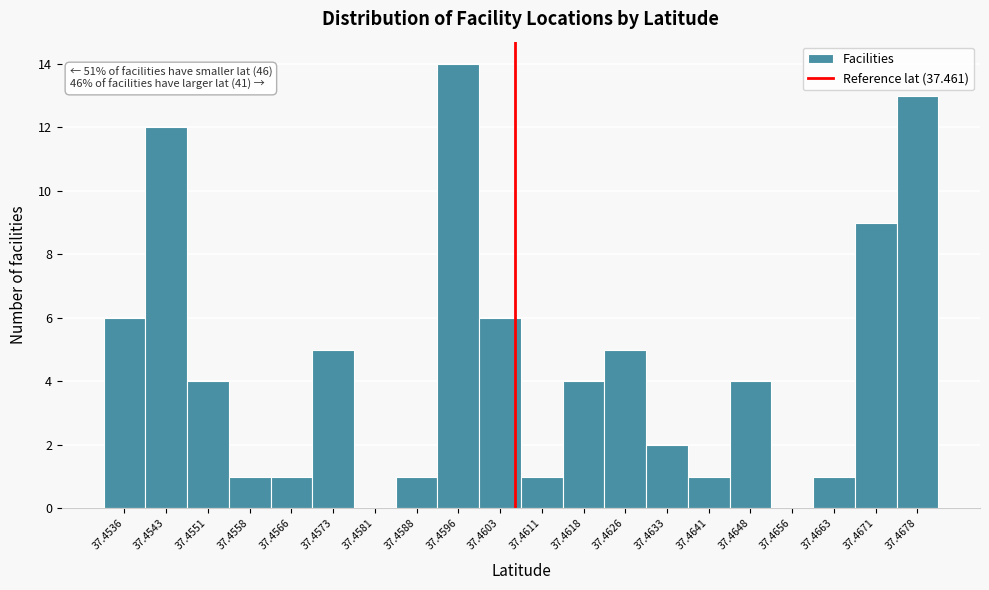

Reading left to right, extract all data points from this chart.

37.4536=6	37.4543=12	37.4551=4	37.4558=1	37.4566=1	37.4573=5	37.4581=0	37.4588=1	37.4596=14	37.4603=6	37.4611=1	37.4618=4	37.4626=5	37.4633=2	37.4641=1	37.4648=4	37.4656=0	37.4663=1	37.4671=9	37.4678=13